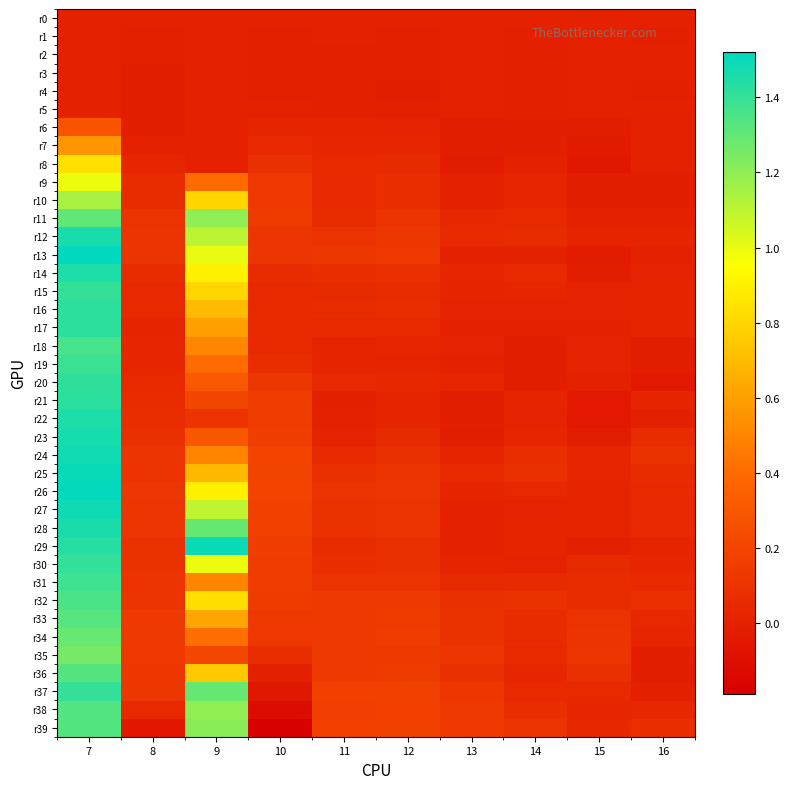

Which category has the highest value across all series?

7